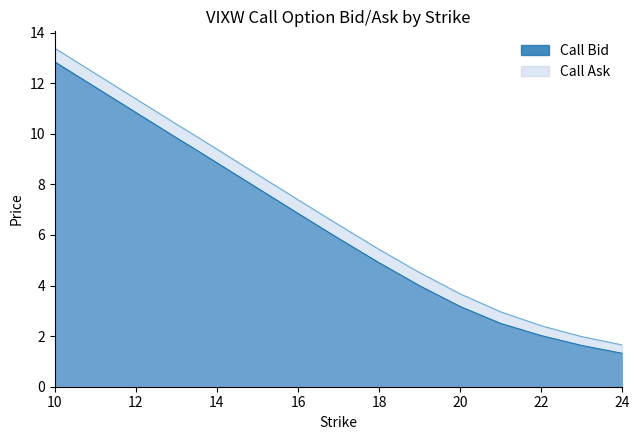

True or false: Call Bid and Call Ask cross at least once.

False